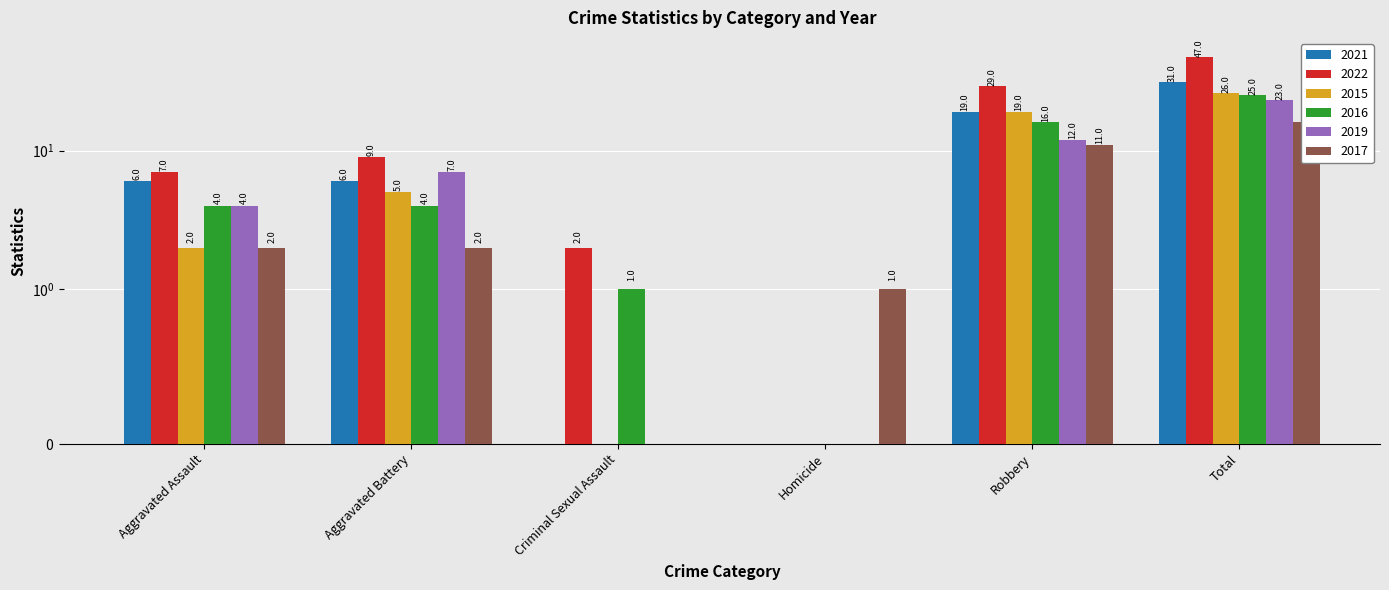

Where is 2017 nearest to the value 8?

Robbery